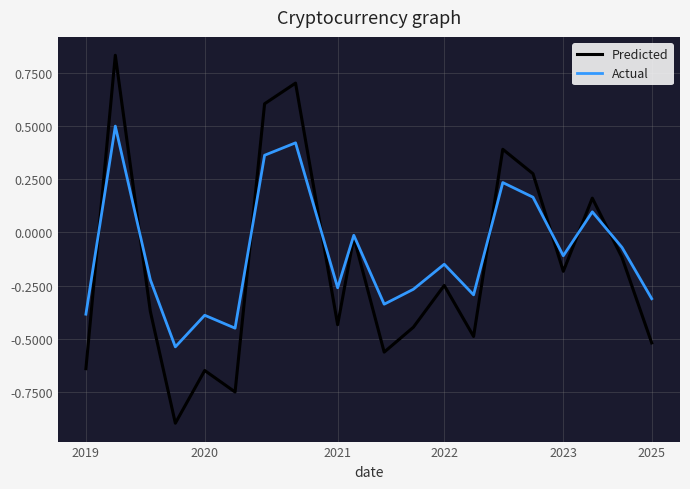

List the series in order of their peak value, highest first.

Predicted, Actual